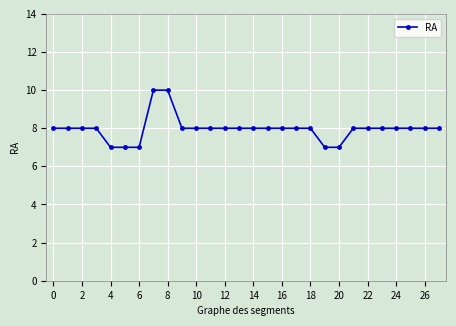

What is the average value?

8